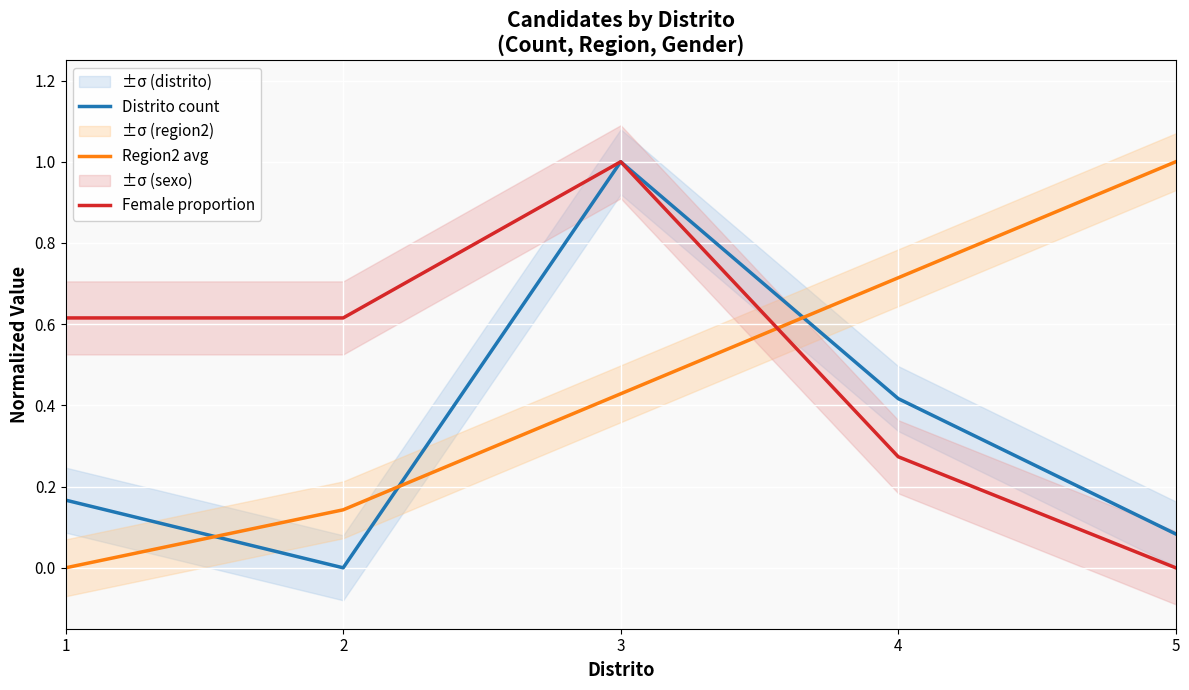

List the series in order of their peak value, highest first.

Distrito count, Region2 avg, Female proportion